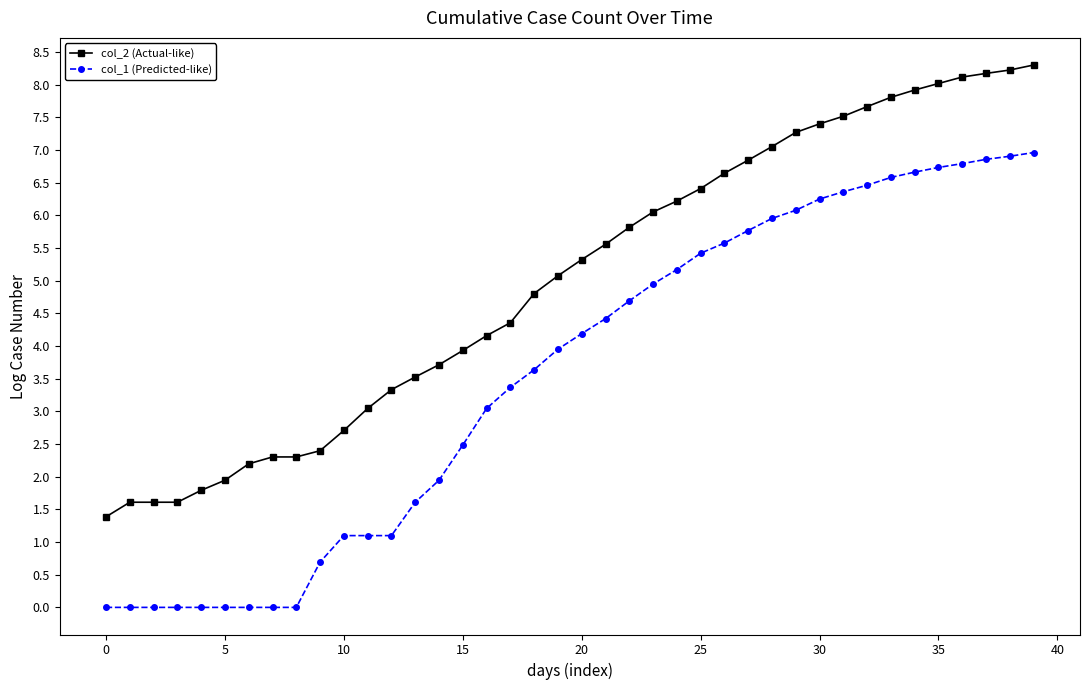

What is the maximum value shown in the chart?

8.3